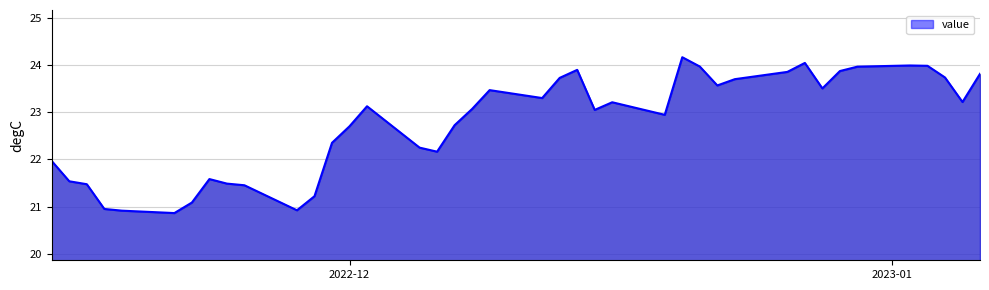

What is the minimum value shown in the chart?

20.9